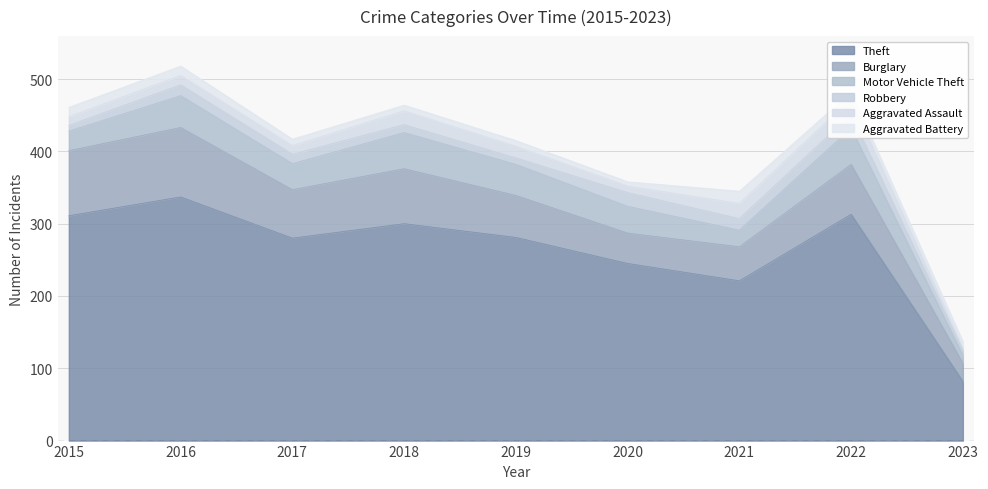

How many data points does each series have?

9